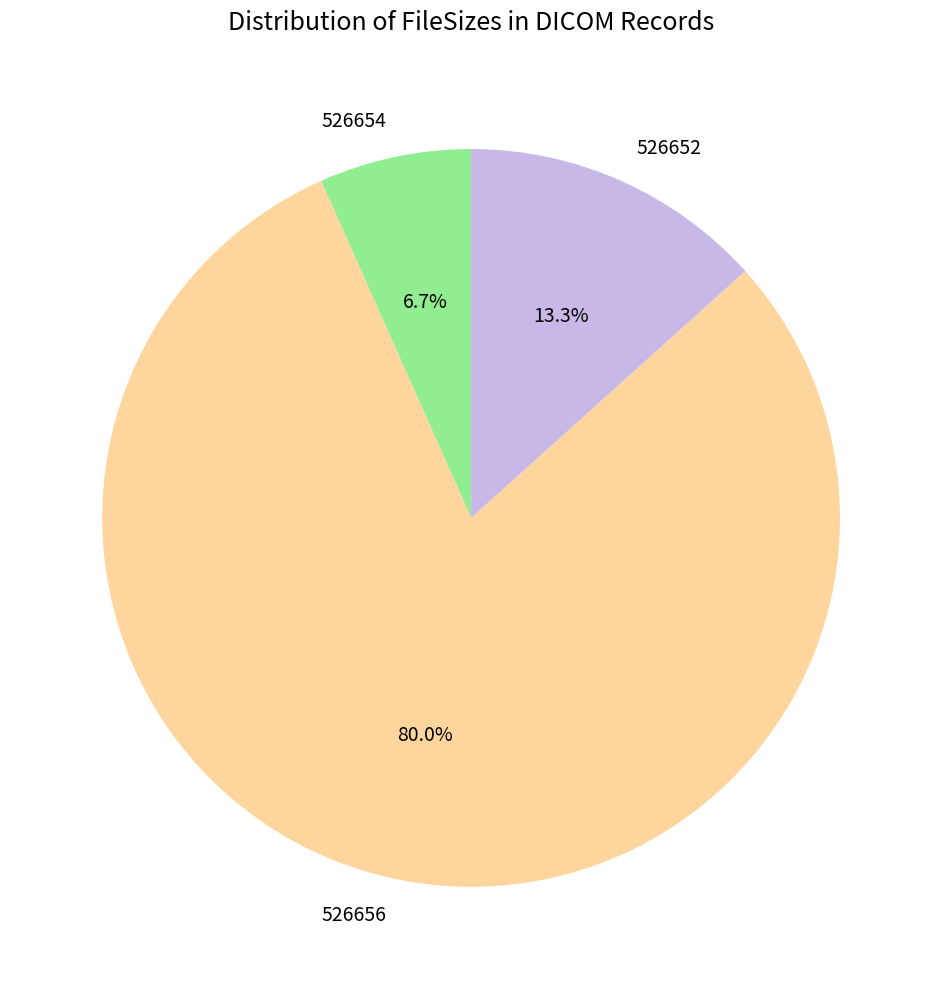

What percentage is the 526652 slice, to the nearest percent?

13%